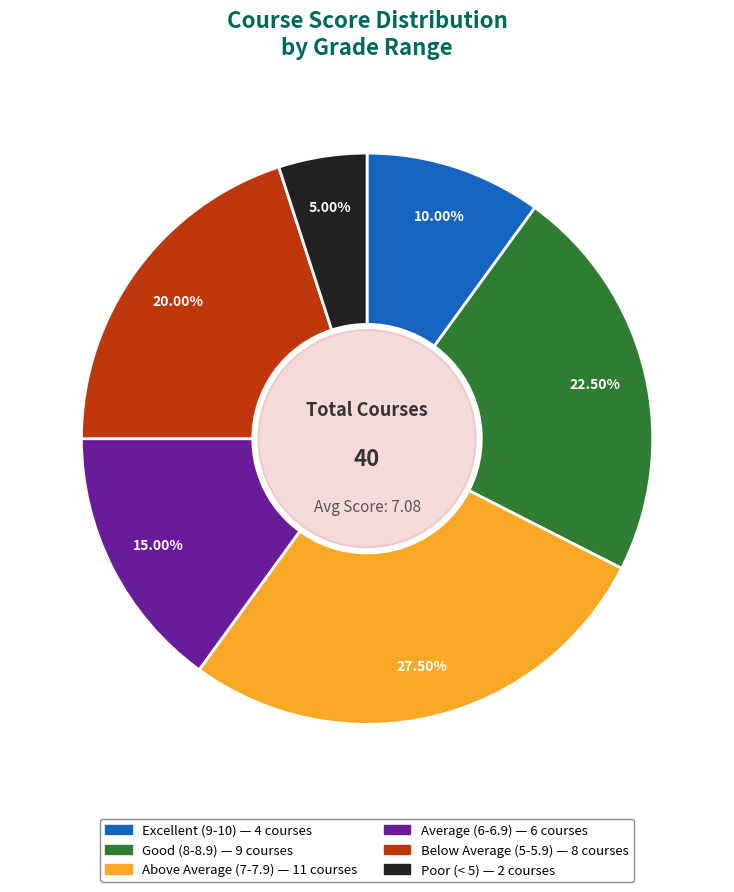

Is there any slice that represents more than half of the pie?

No